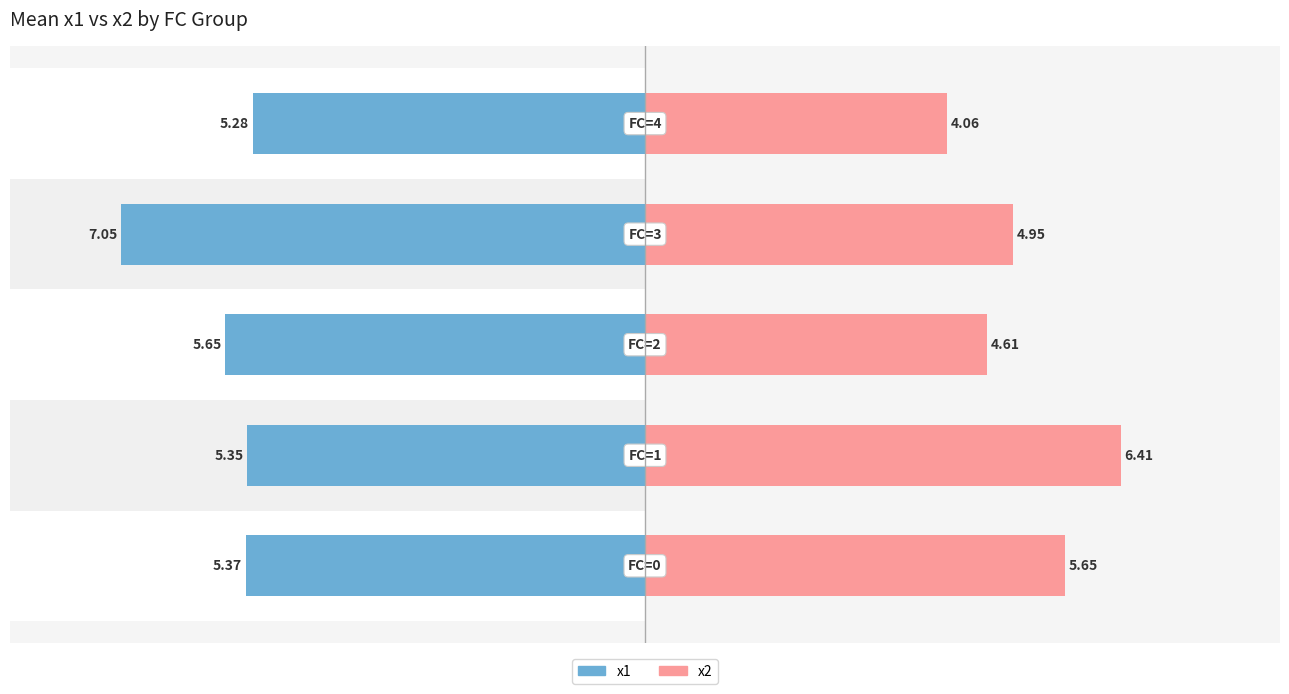

Which category has the lowest value across all series?

−4